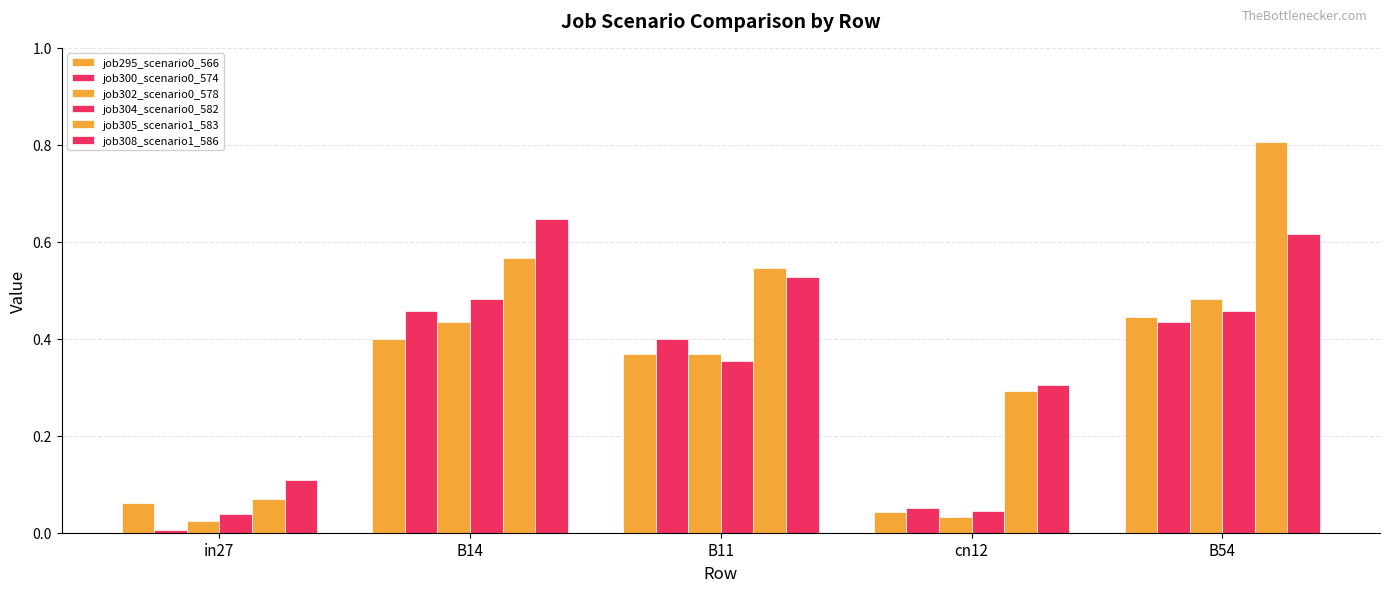

What is the value of the job308_scenario1_586 bar at the 1st from the left?

0.1